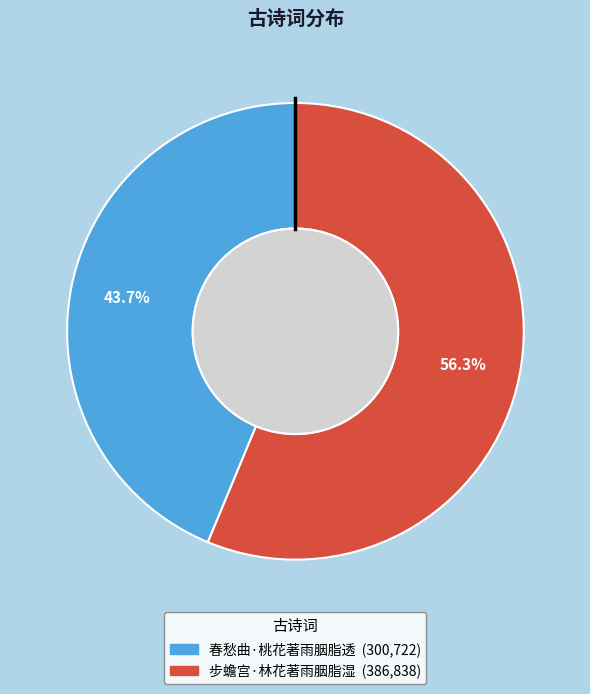

Does any single category account for the majority?

Yes